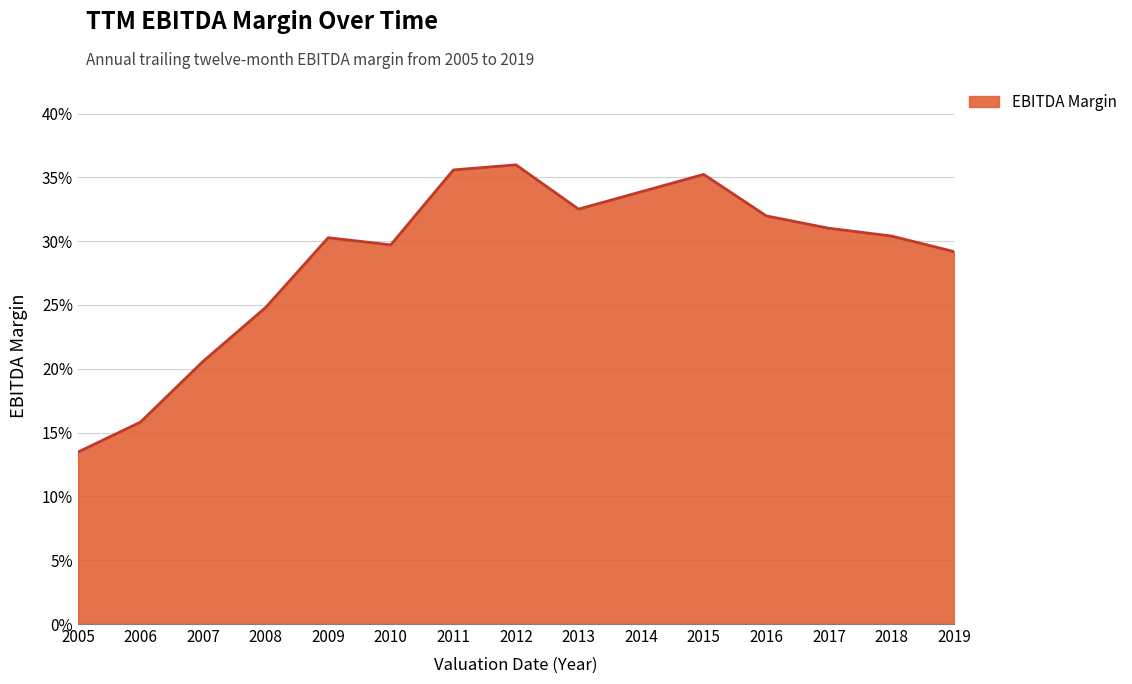

Rank the categories by value from highest to lowest.

2012, 2011, 2015, 2014, 2013, 2016, 2017, 2018, 2009, 2010, 2019, 2008, 2007, 2006, 2005